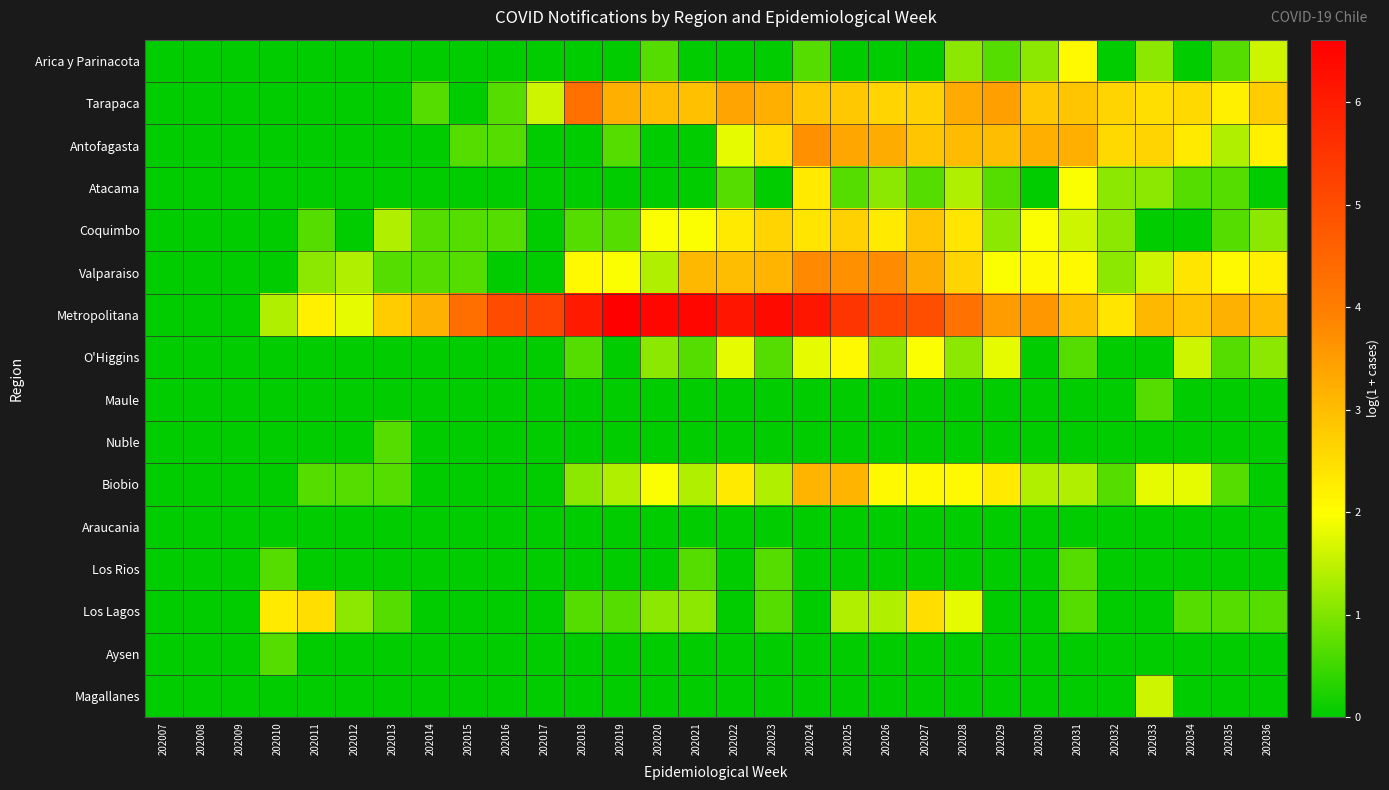

How many distinct data groups are displayed?

16